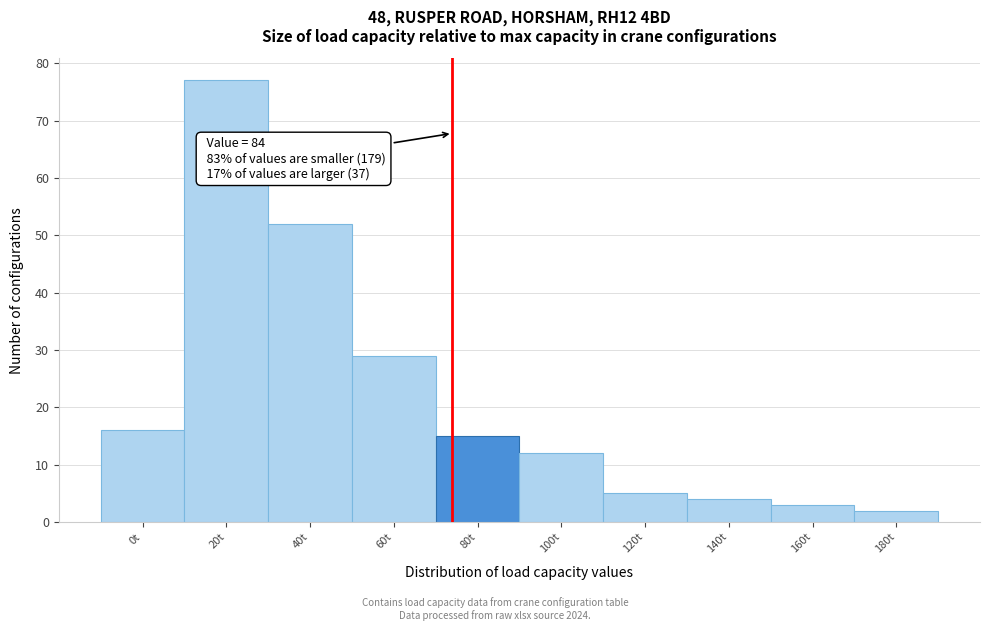

Reading right to left, extract all data points from this chart.

2	3	4	5	12	15	29	52	77	16